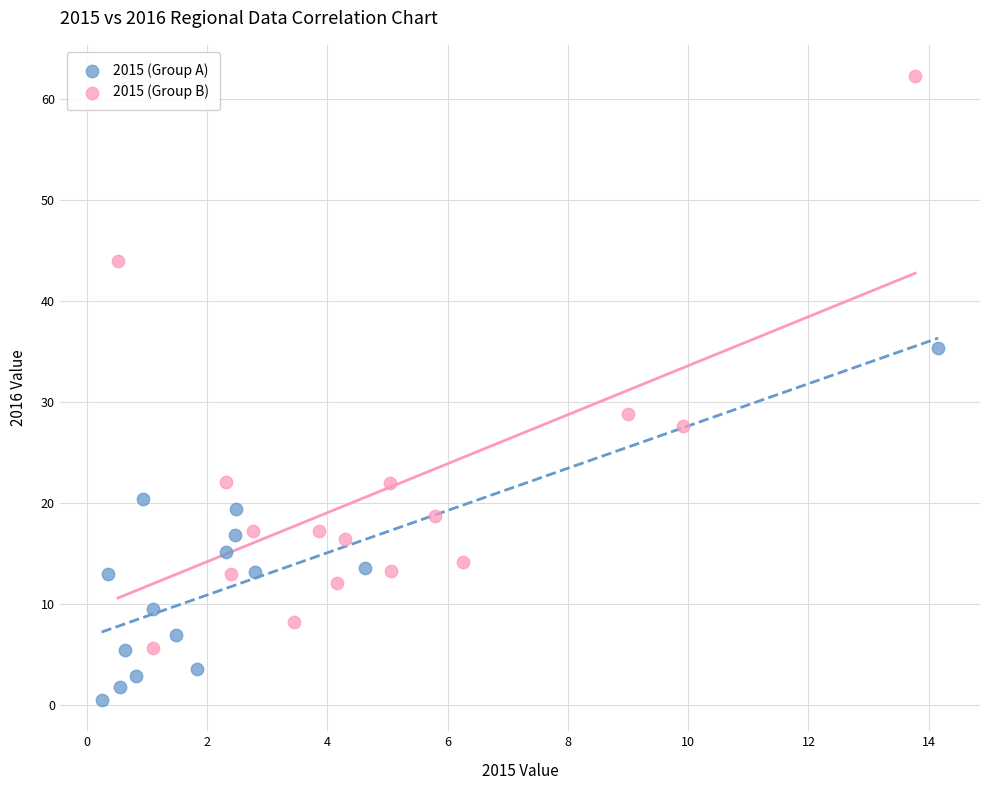

Which series reaches the minimum Y coordinate?

2015 (Group A)